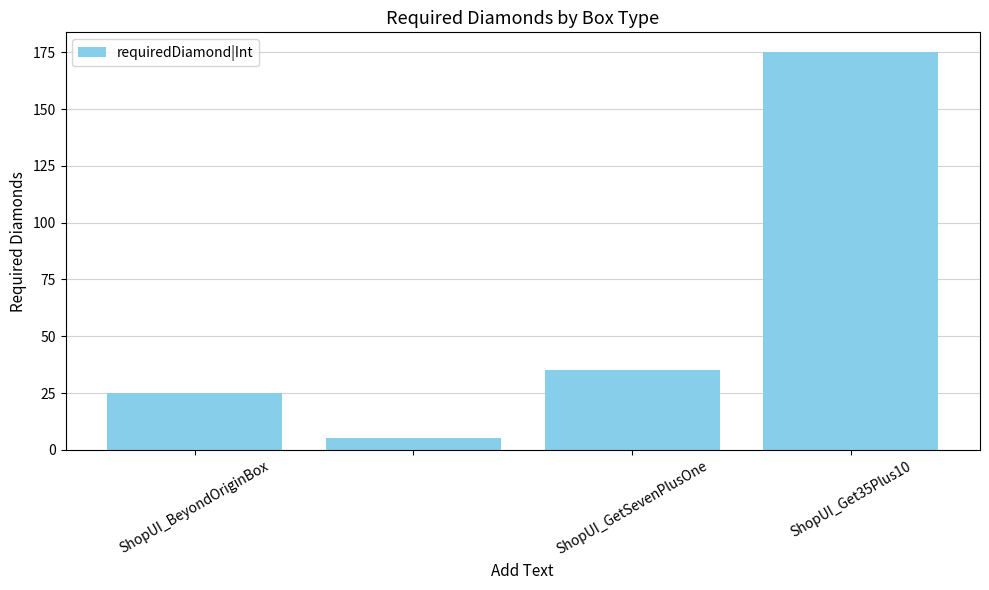

What is the value of the 1st bar from the left?

25